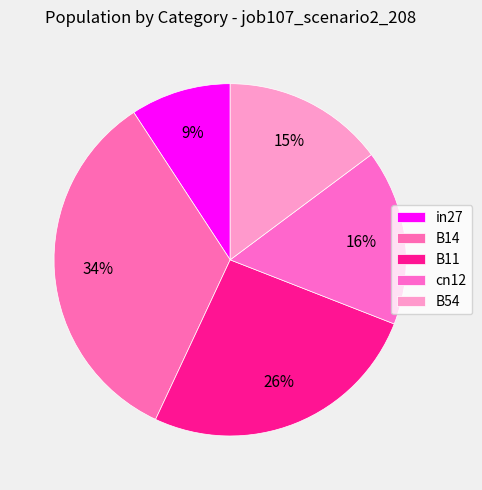

How many slices are in this pie chart?

5